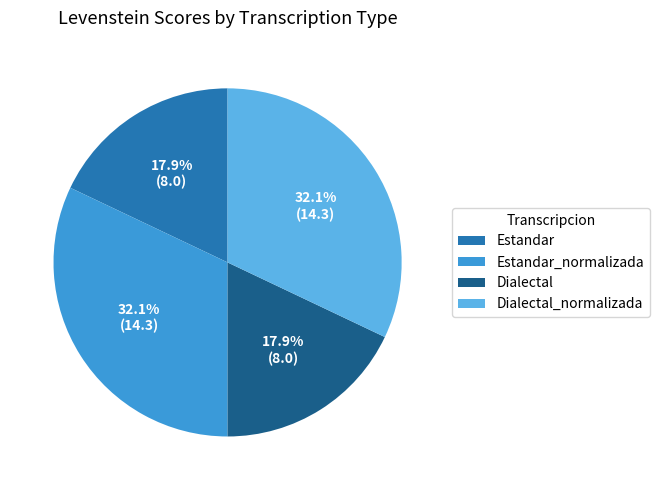

How many slices are in this pie chart?

4